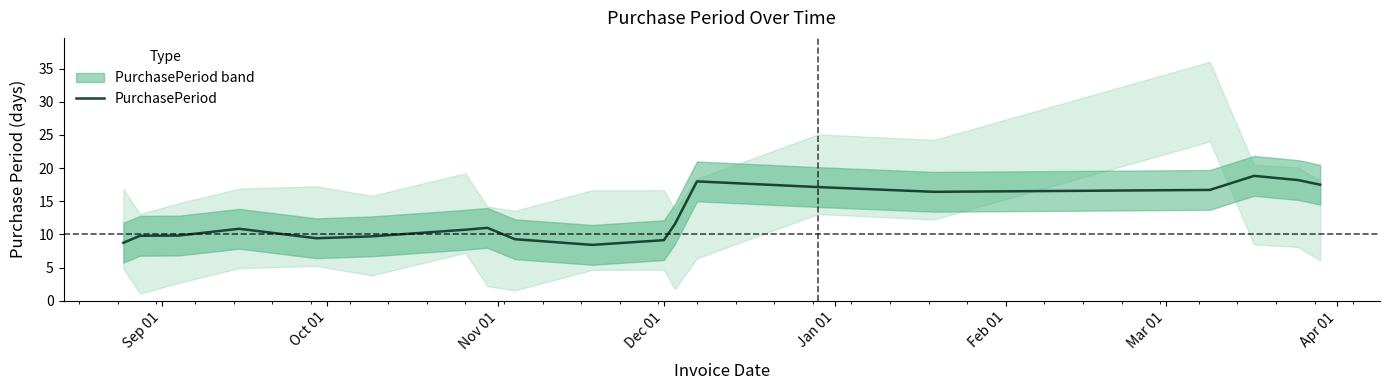

How many series are shown in this chart?

1